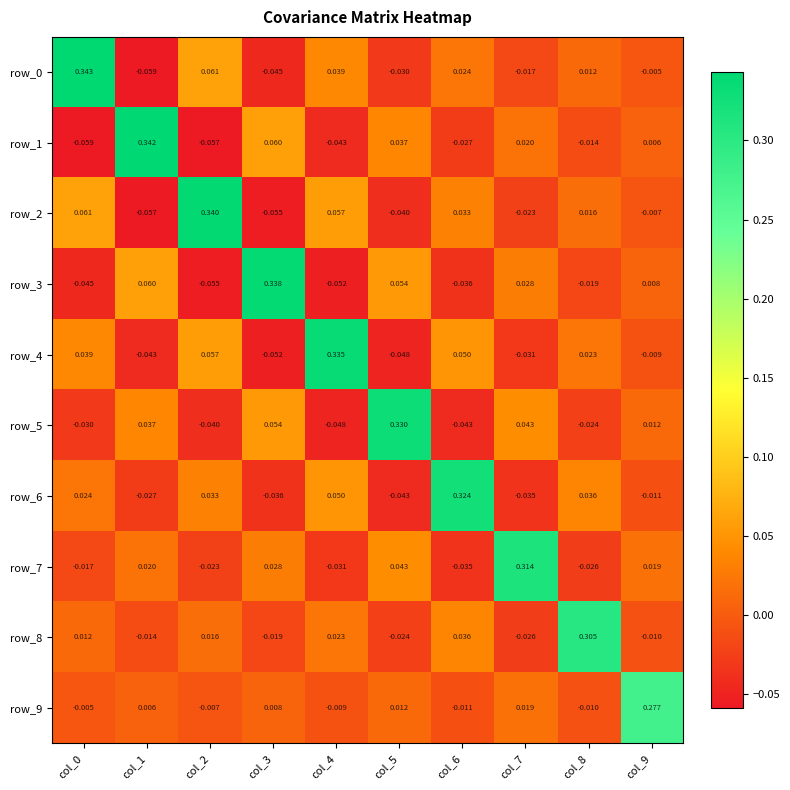

How many values in the row_2 series are below 0?

5